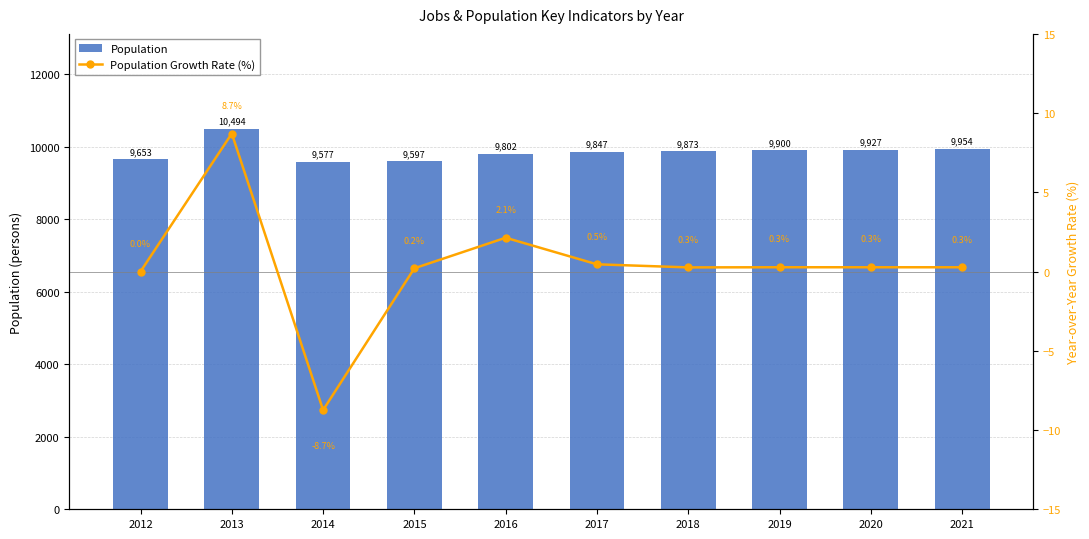

What is the difference between the Population values at 2014 and 2012?

76